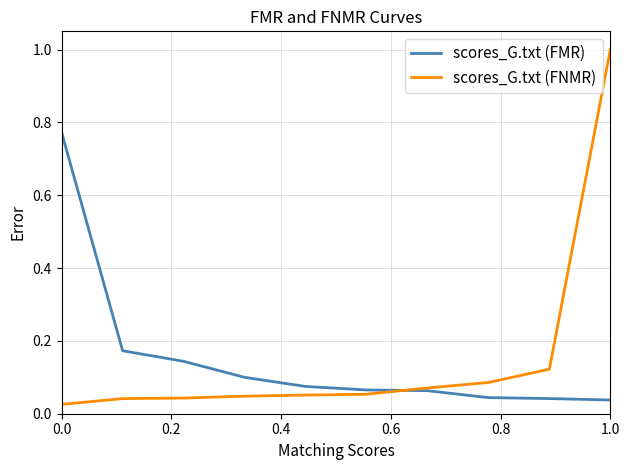

List the series in order of their peak value, highest first.

scores_G.txt (FNMR), scores_G.txt (FMR)